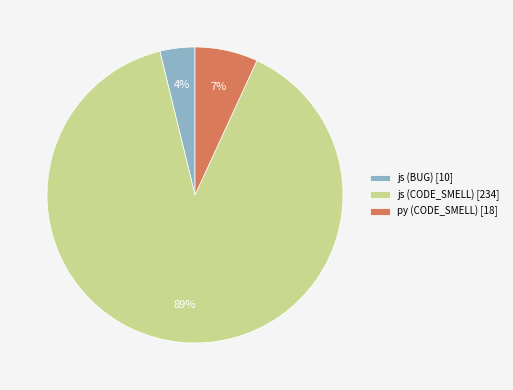

To the nearest percent, what percentage of the pie is js (CODE_SMELL)?

89%